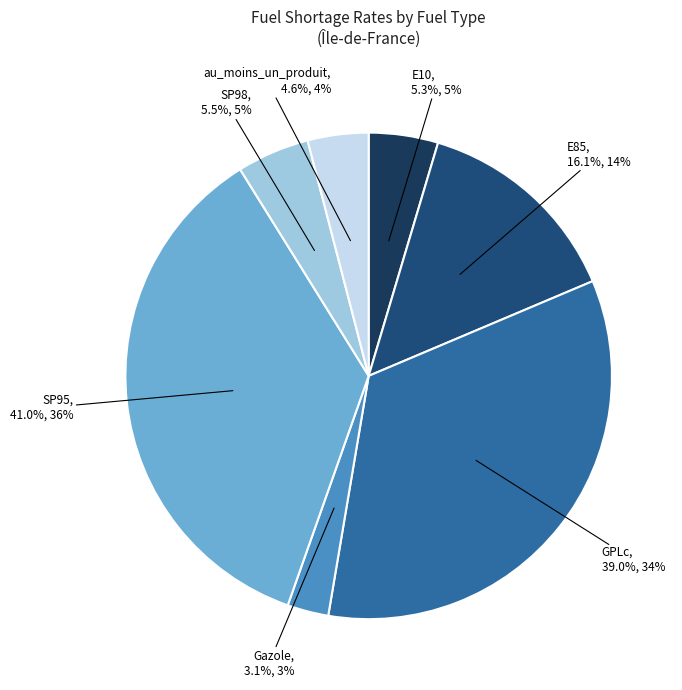

Does Gazole represent more than half of the total?

No